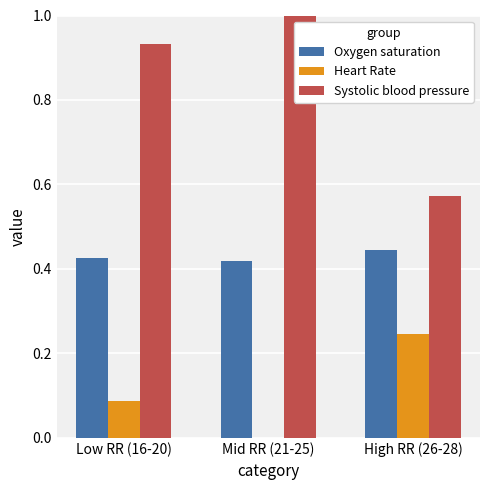

Is it true that Heart Rate equals 0.0 at Mid RR (21-25)?

True